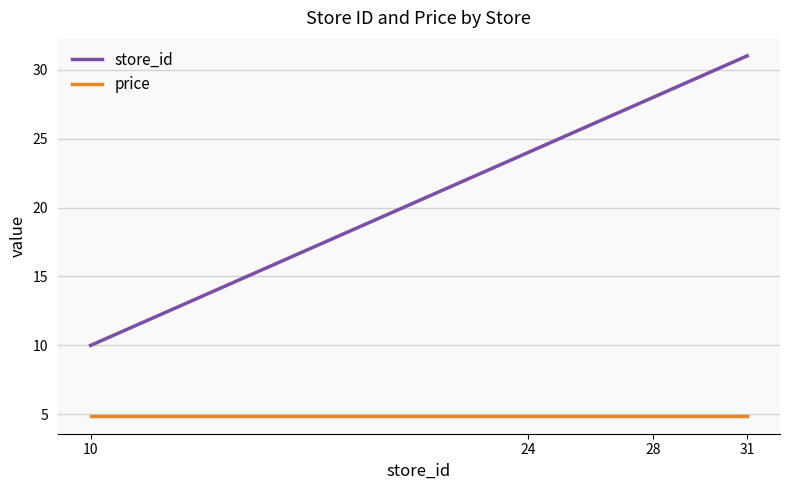

What is the difference between the highest and lowest values at 10?

5.1